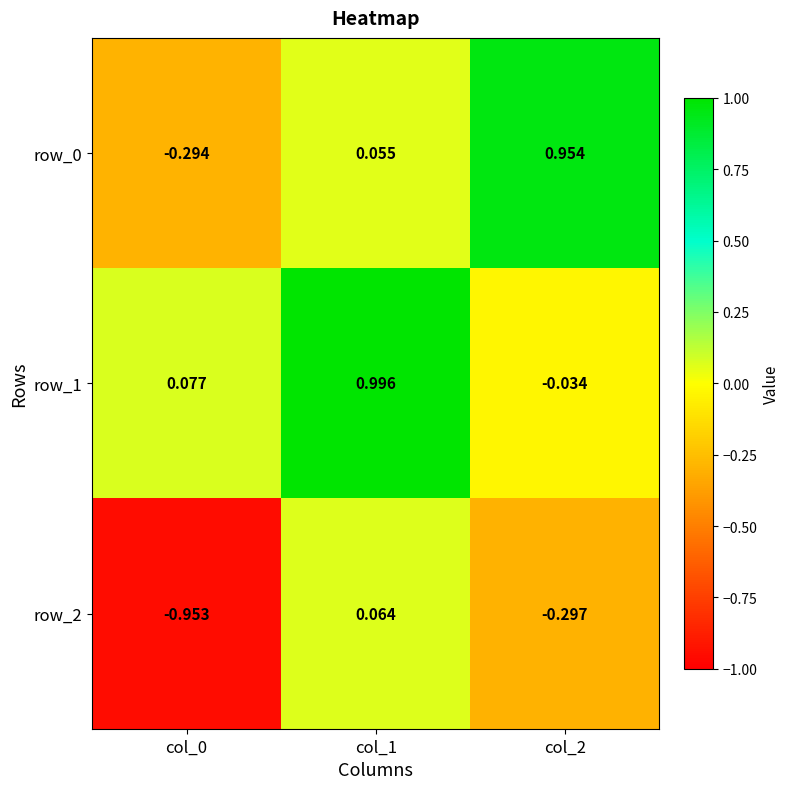

Is the value of row_2 at col_2 greater than the value of row_1 at col_0?

No